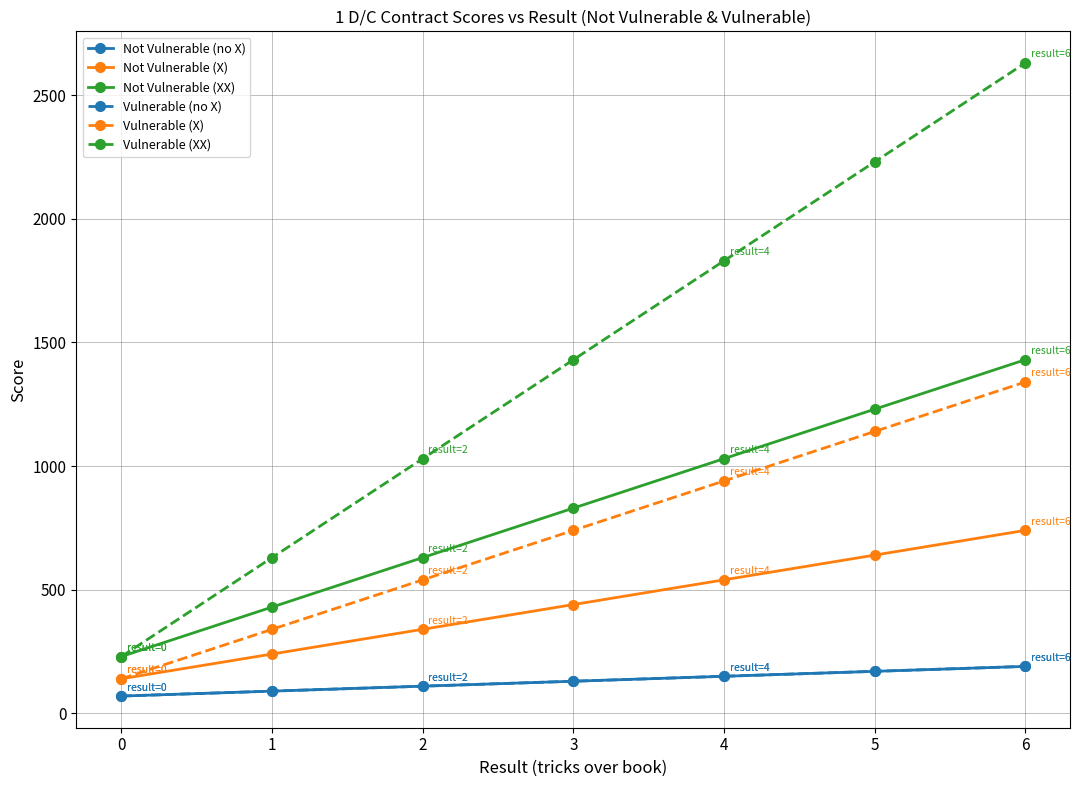

What is the minimum value for Vulnerable (XX)?

230